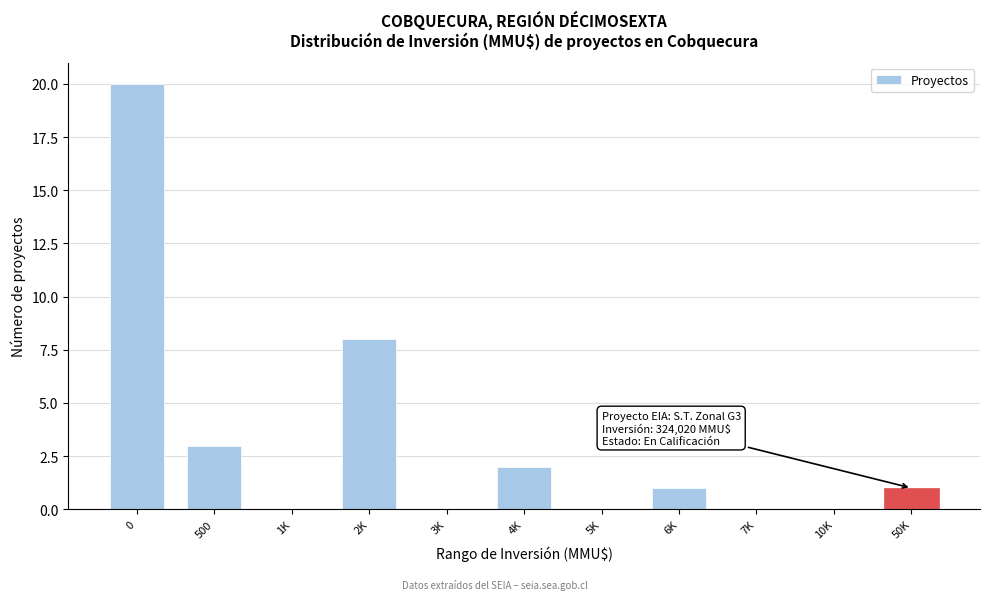

Reading right to left, extract all data points from this chart.

50K=1	10K=0	7K=0	6K=1	5K=0	4K=2	3K=0	2K=8	1K=0	500=3	0=20